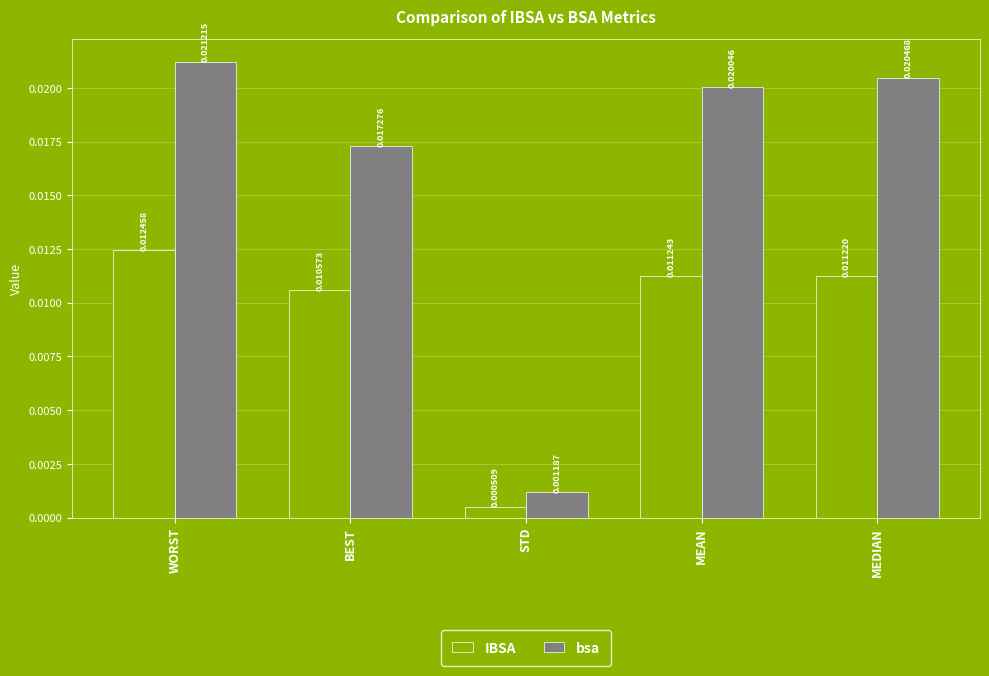

What position from the right is MEDIAN?

1